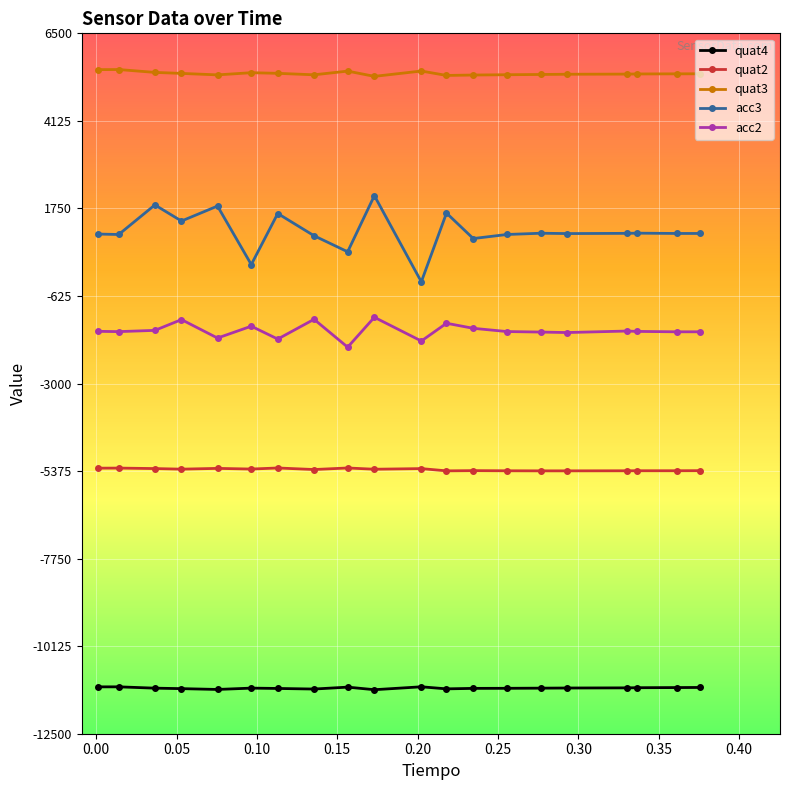

What is the value of the quat3 point at the 11th from the left?

5477